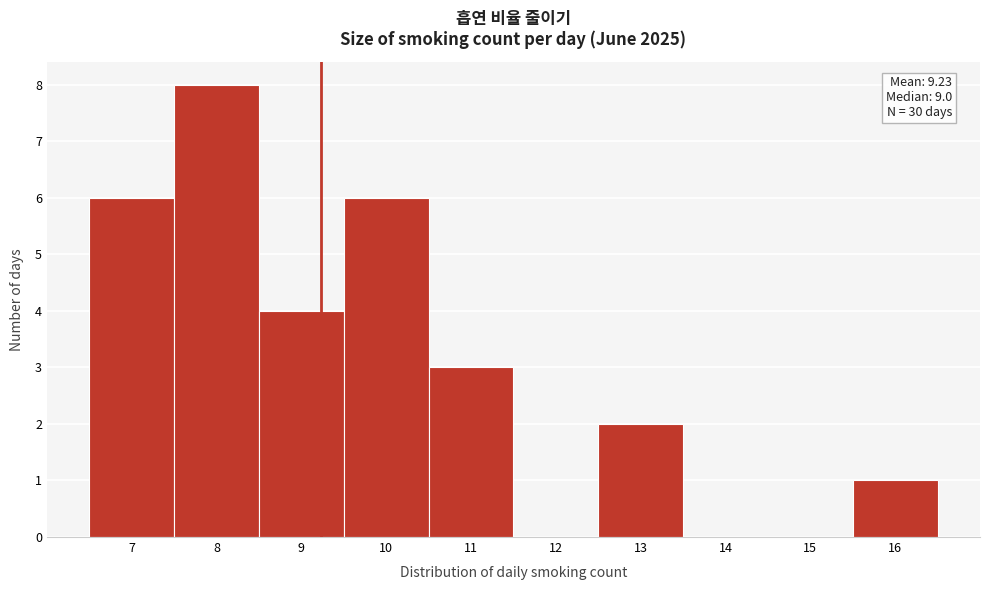

Which range on the x-axis has the tallest bar?

7.5 to 8.5